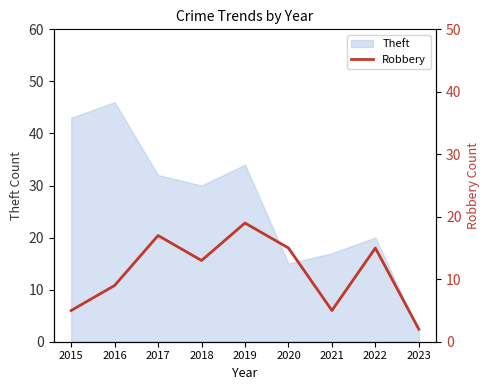

What is the minimum value shown in the chart?

2